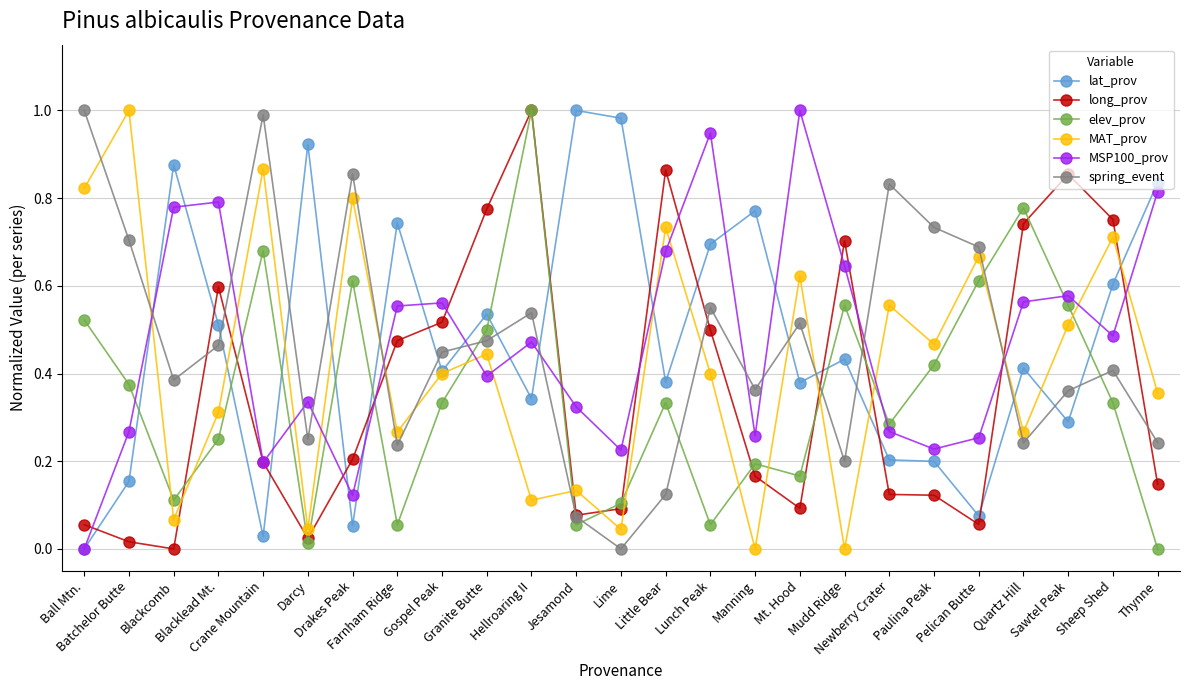

How many intersections are there between elev_prov and MSP100_prov?

9